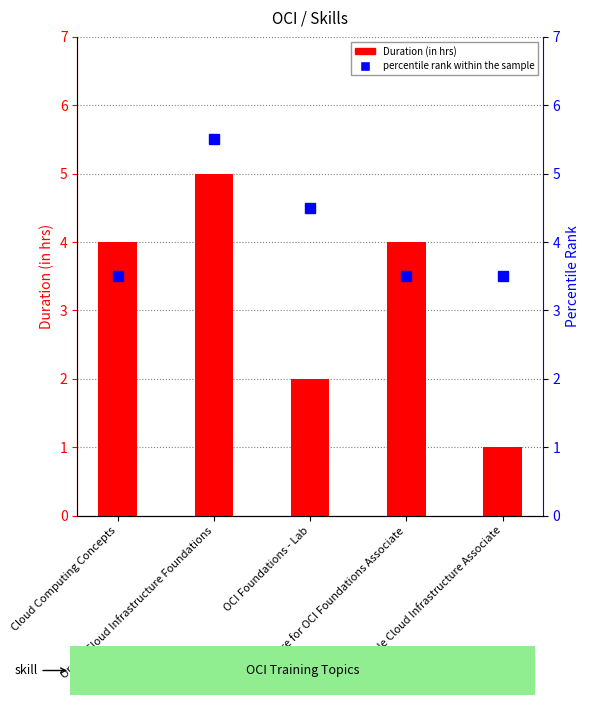

Does the chart contain any negative values?

No